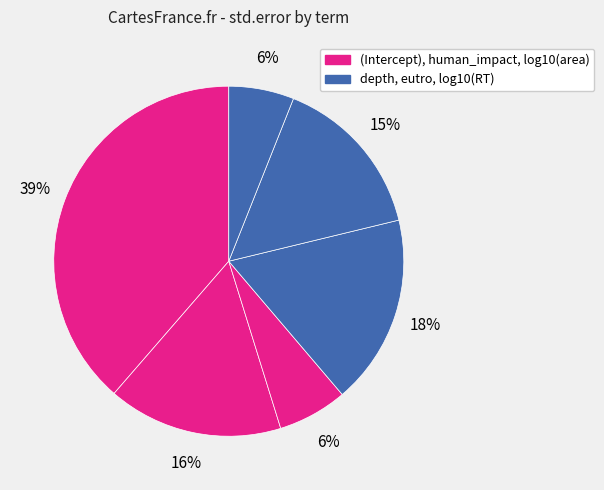

How many slices are in this pie chart?

6